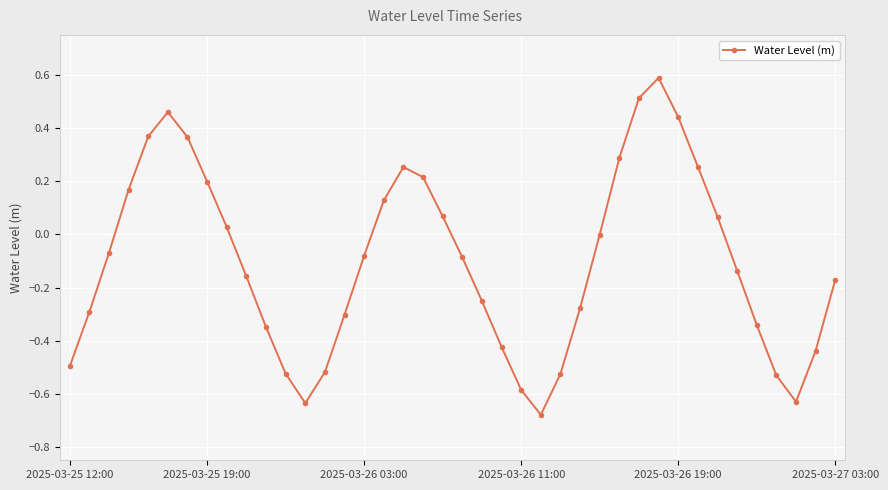

What is the difference between the maximum and minimum values?

1.3